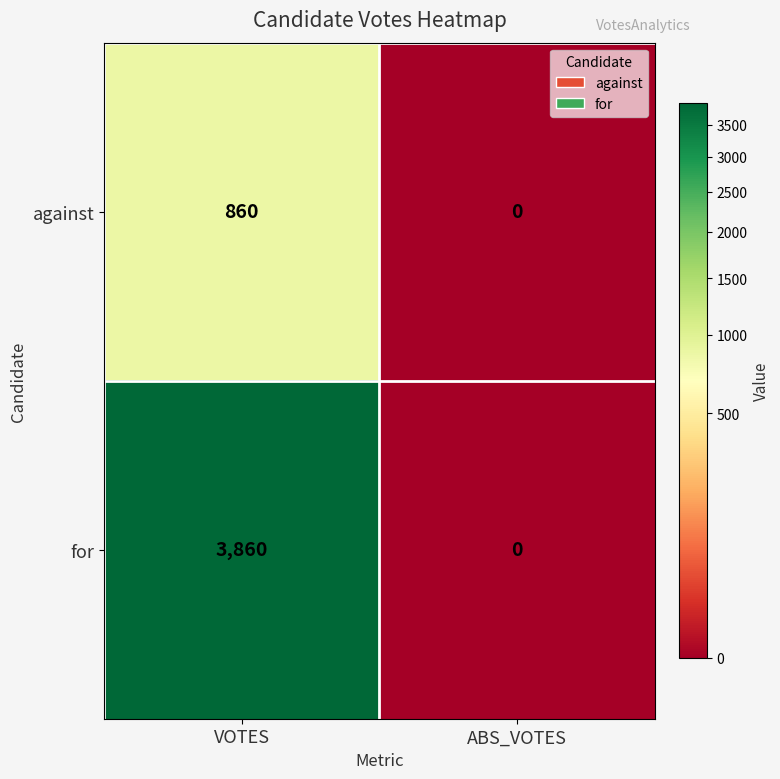

Which series changed the most between VOTES and ABS_VOTES?

for